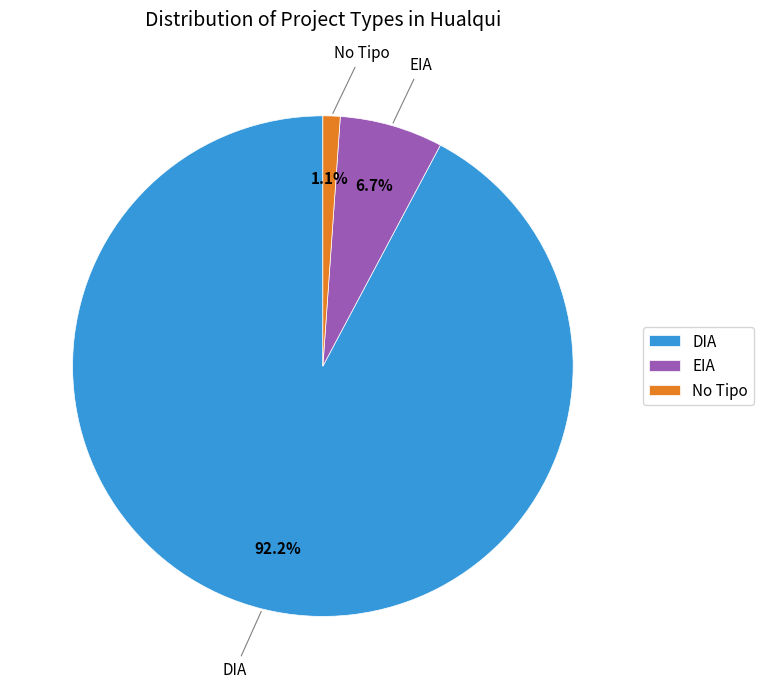

The DIA slice represents 92% of the pie. True or false?

True